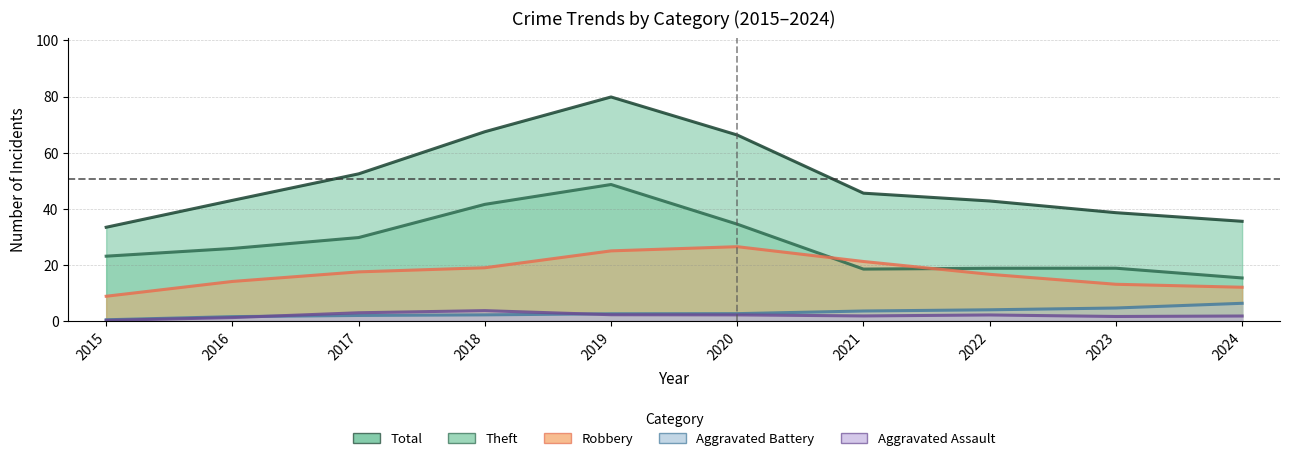

Which series has the largest total across all categories?

Total